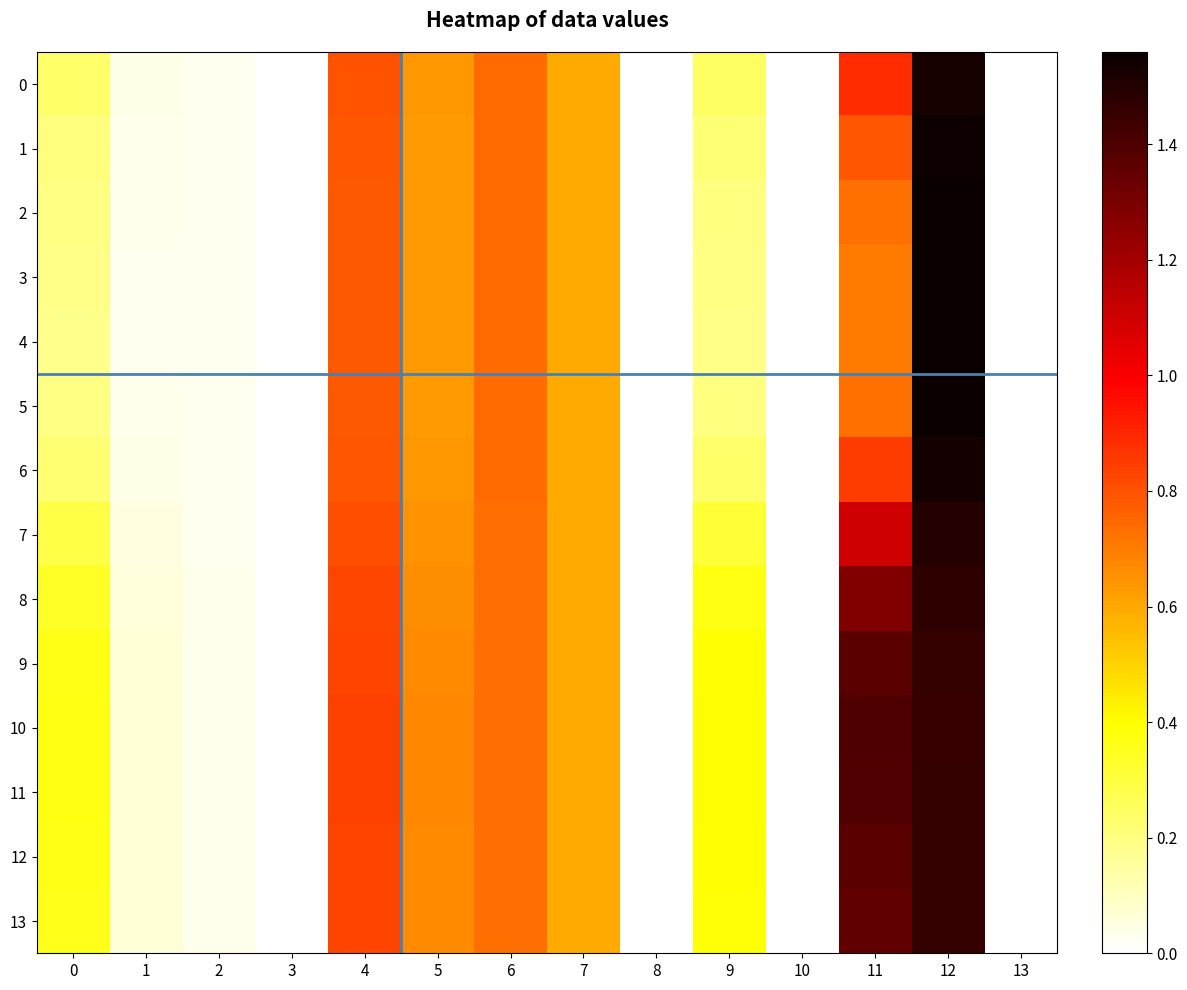

What is the maximum value shown in the chart?

1.6